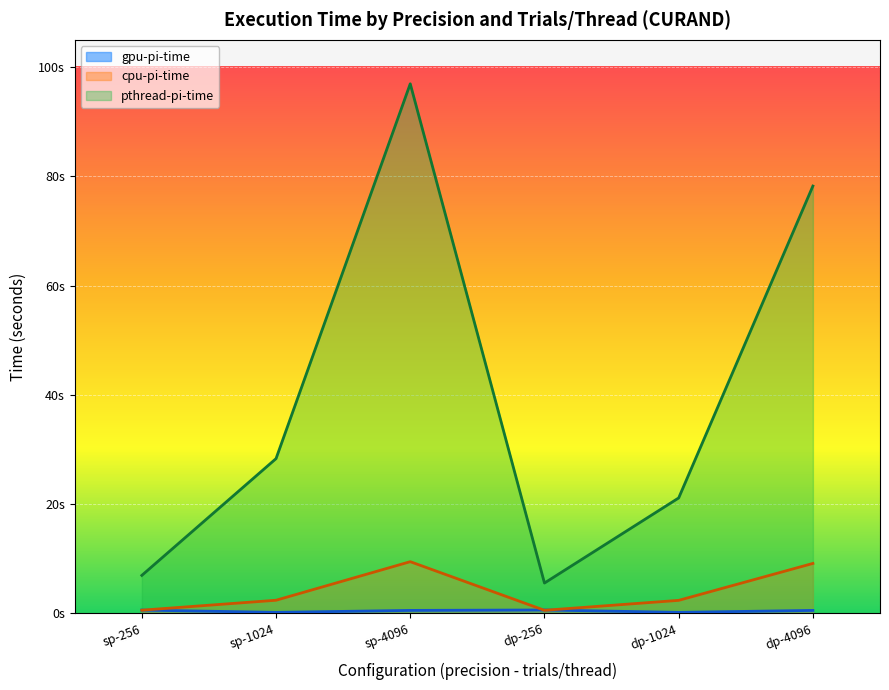

What is the maximum value shown in the chart?

96.9